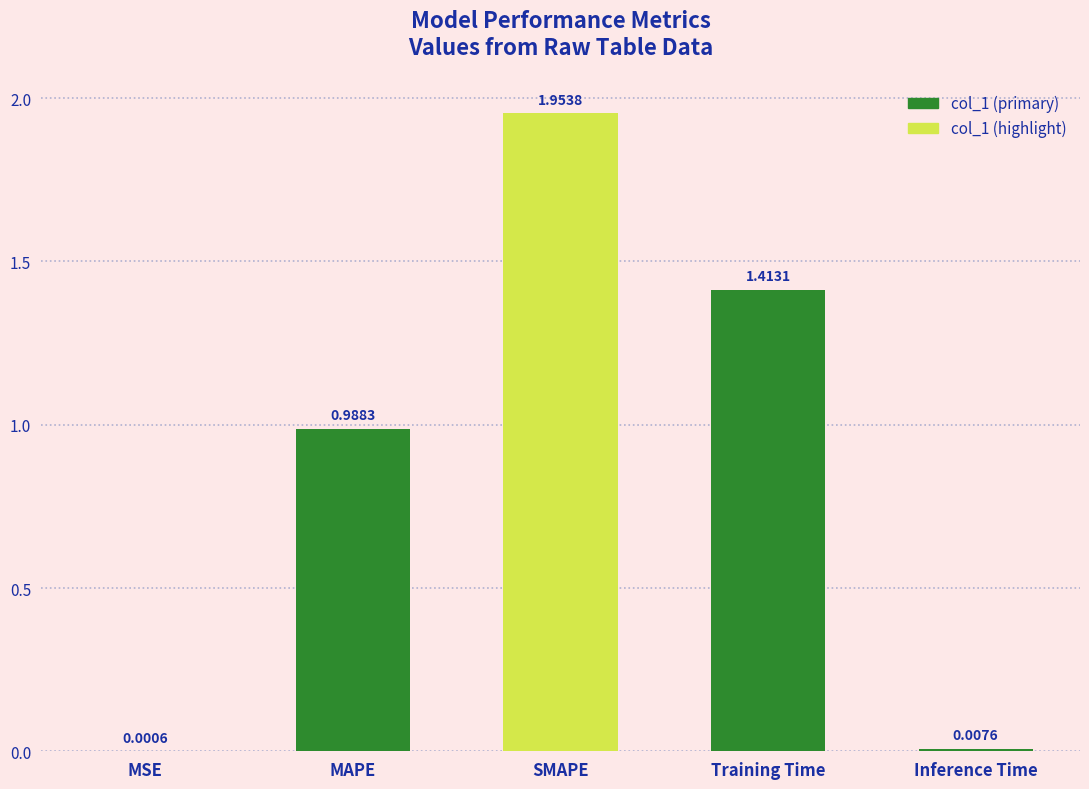

What is the change in value from MAPE to Training Time?

+0.4